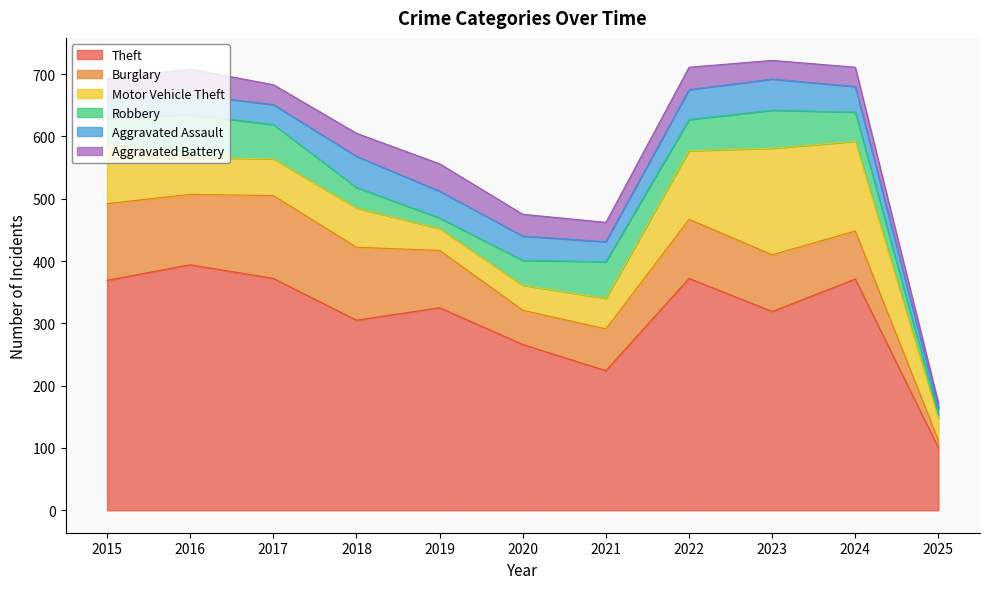

What is the maximum value shown in the chart?

394